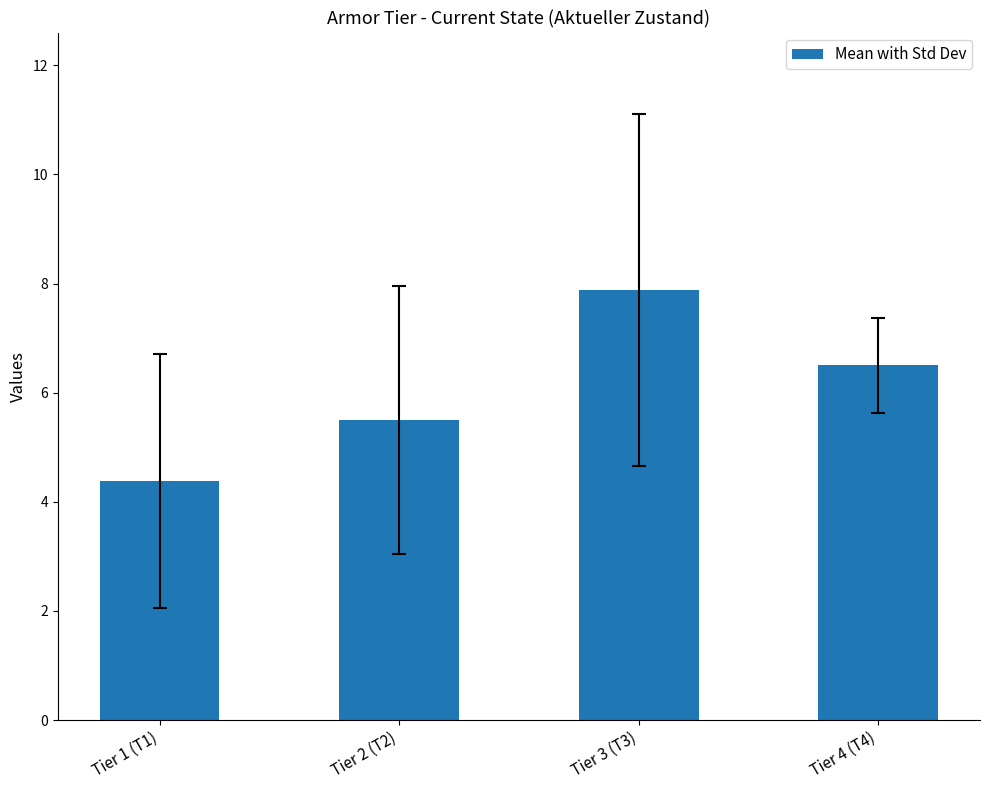

Rank the categories by value from highest to lowest.

Tier 3 (T3), Tier 4 (T4), Tier 2 (T2), Tier 1 (T1)